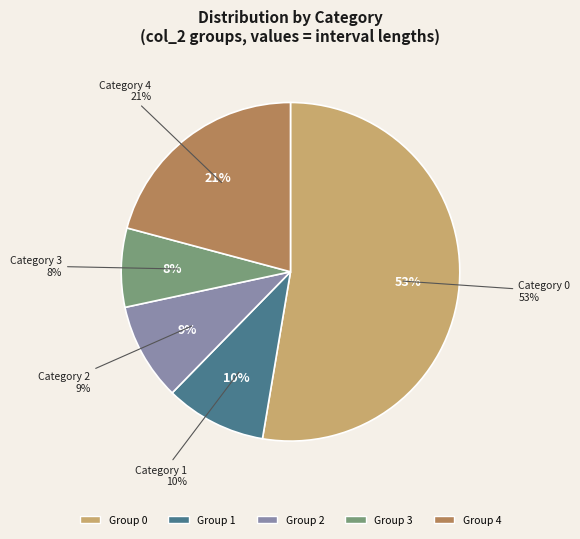

Rank the categories by value from lowest to highest.

3, 2, 1, 4, 0